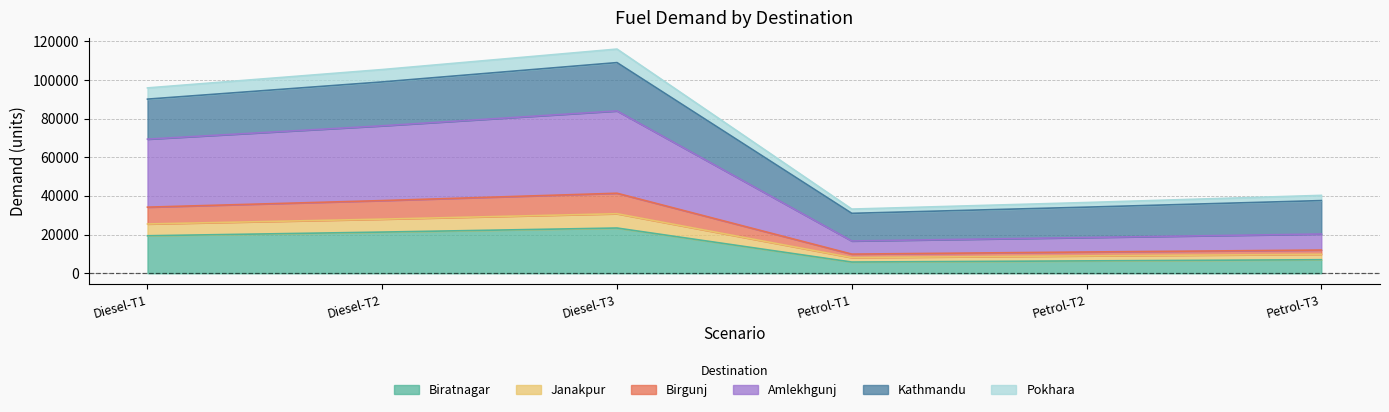

True or false: Pokhara has a value of 168765 at Diesel-T3.

False